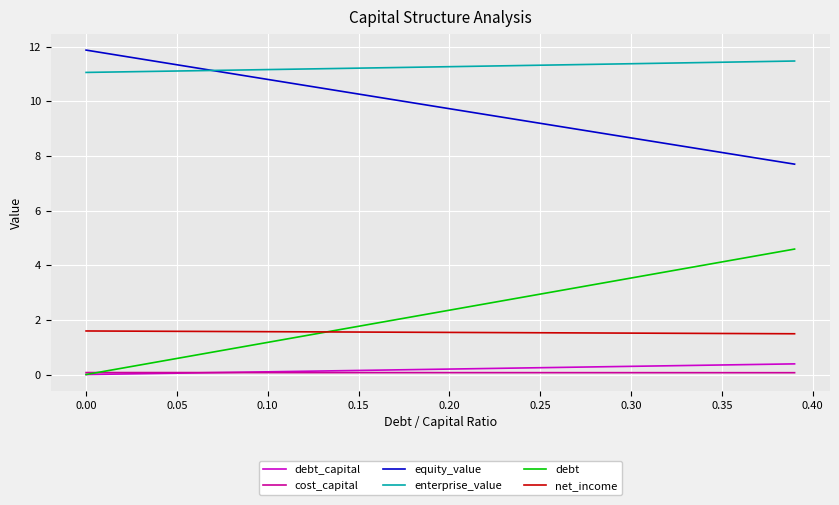

True or false: net_income and equity_value intersect in this chart.

False